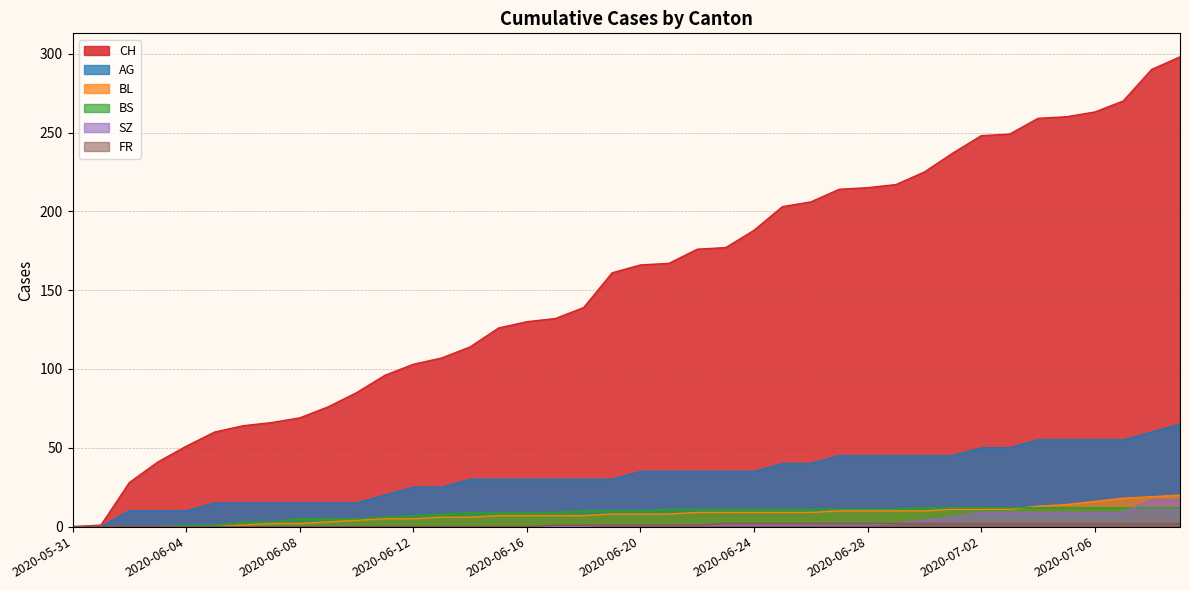

At which label does BL reach its minimum?

2020-05-31